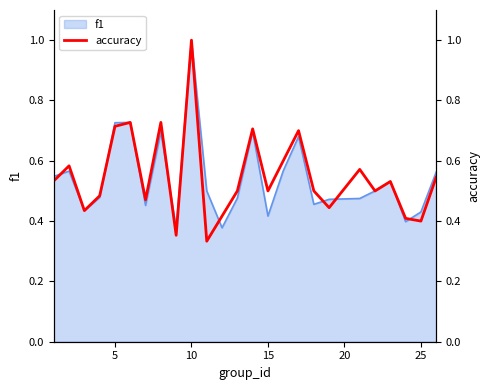

How many lines are shown in the chart?

1